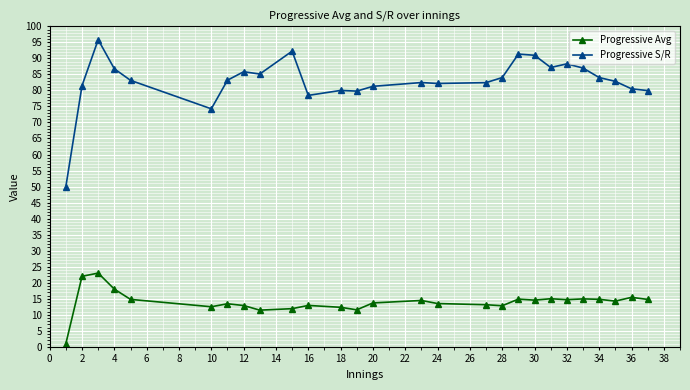

What is the average value of the Progressive S/R series?

83.0